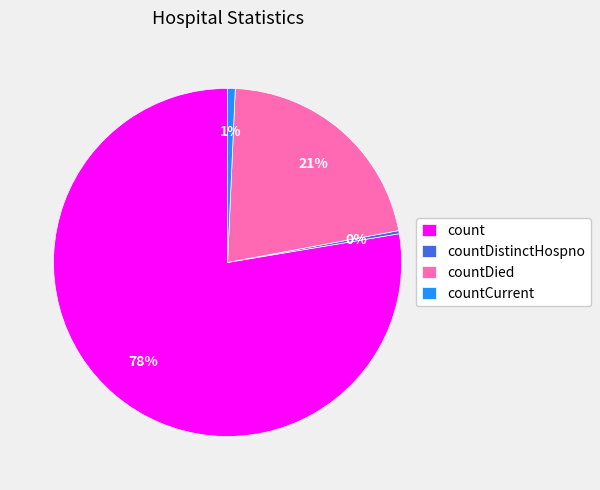

True or false: countDied accounts for 30% of the total.

False